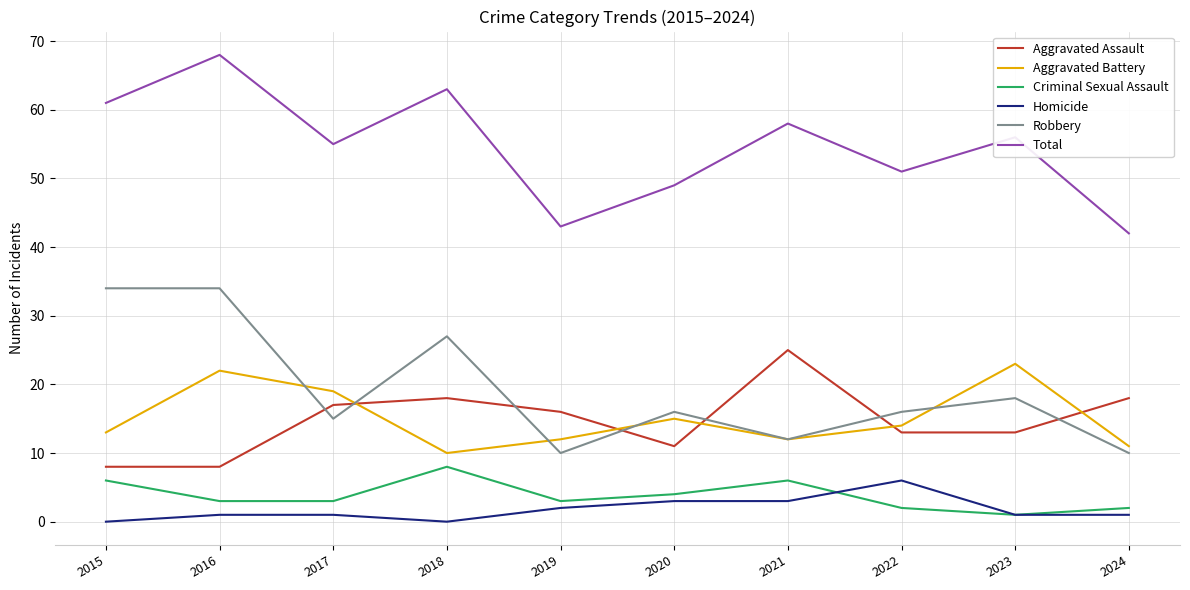

Does the chart have visible grid lines?

Yes